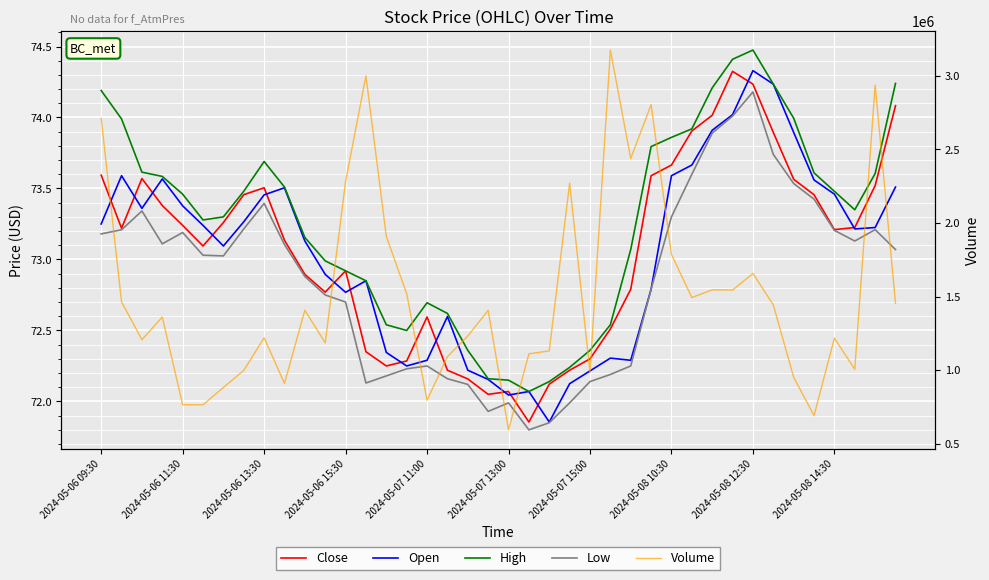

The Close series shows 72.1 at 19. True or false?

True